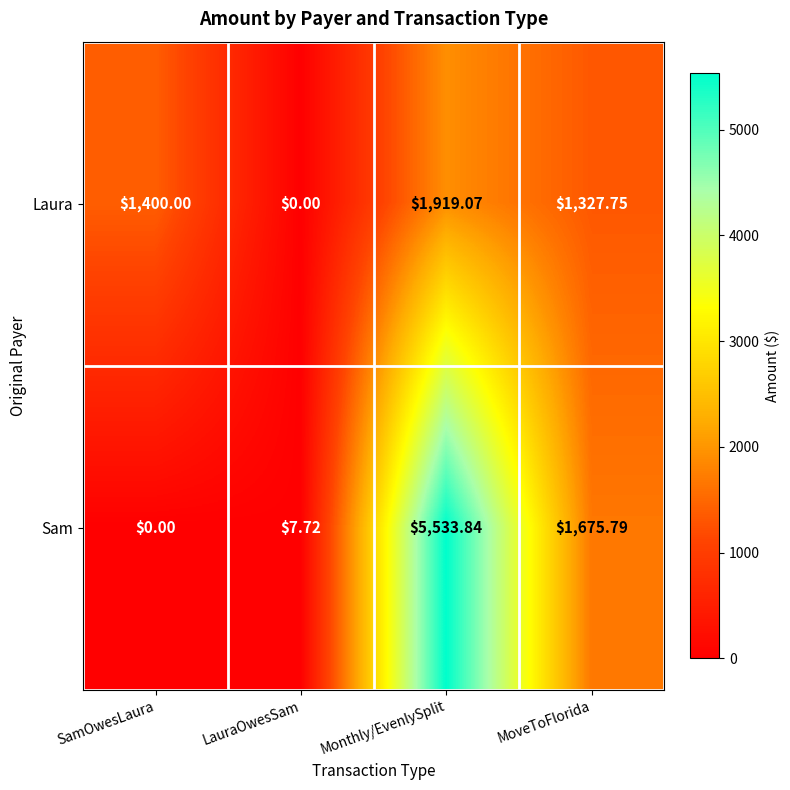

List the series in order of their peak value, highest first.

Sam, Laura